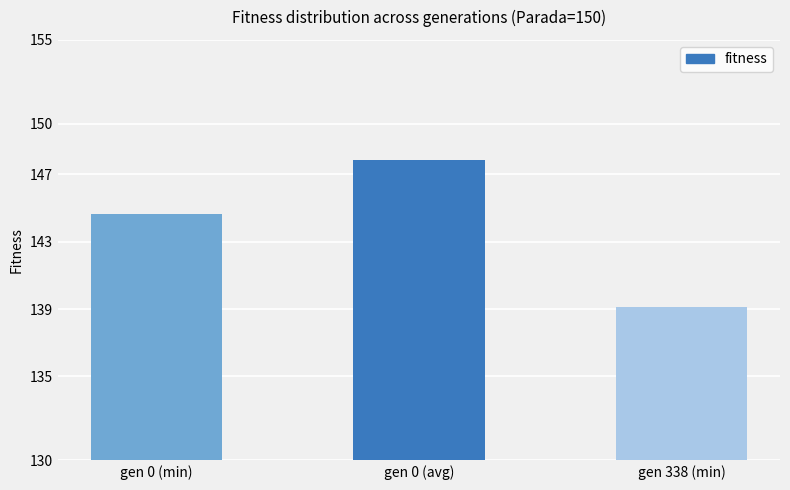

How many distinct data groups are displayed?

1